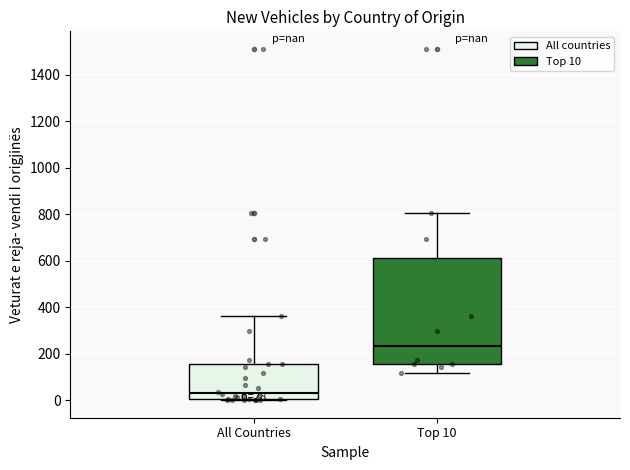

Which box's median line is the highest?

Top 10